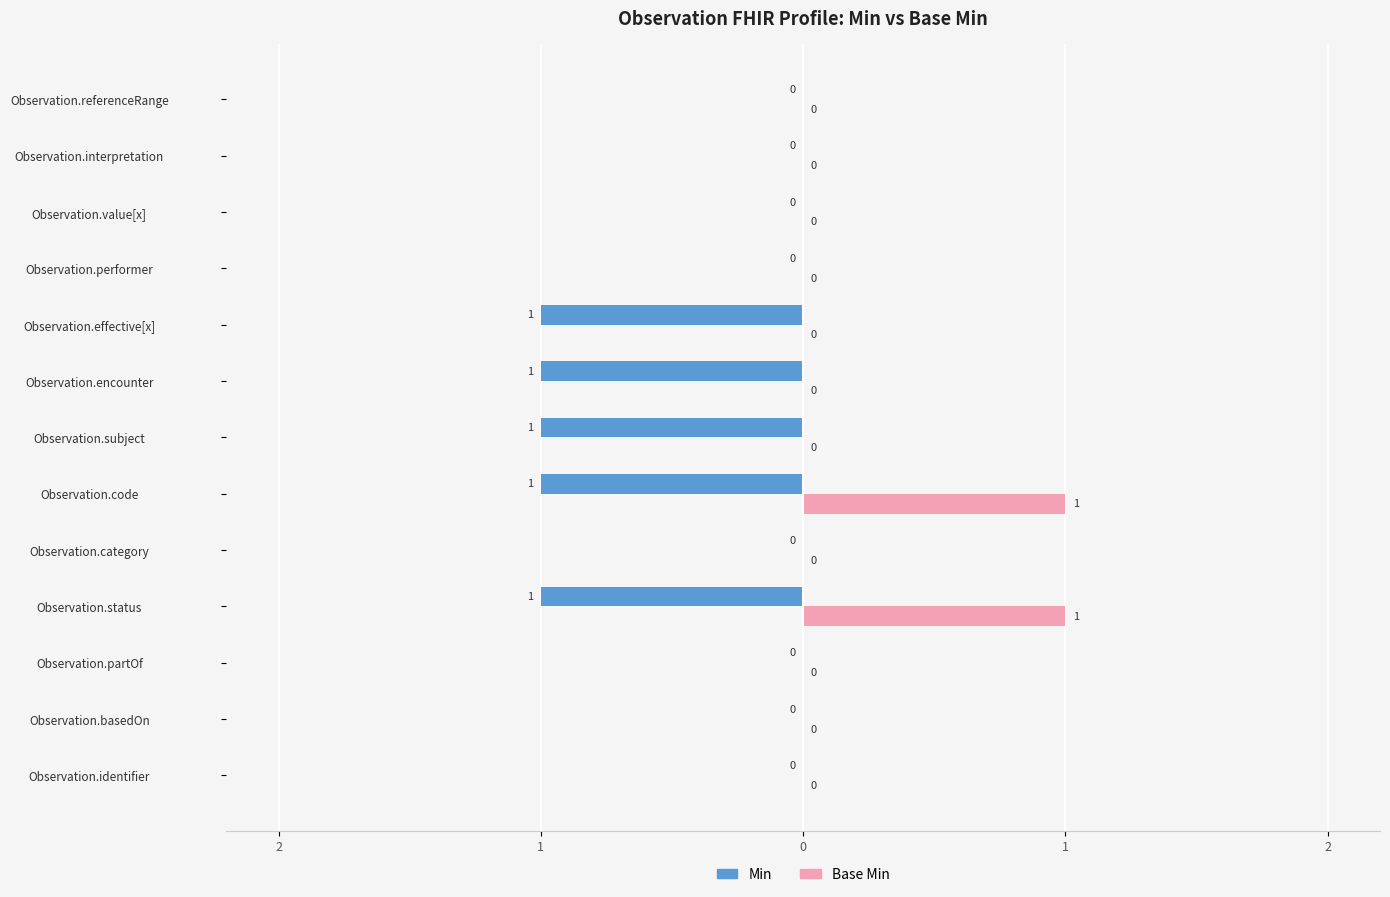

Reading left to right, extract all data points from this chart.

Min: 0	0	0	-1	0	-1	-1	-1	-1	0	0	0	0
Base Min: 0	0	0	1	0	1	0	0	0	0	0	0	0